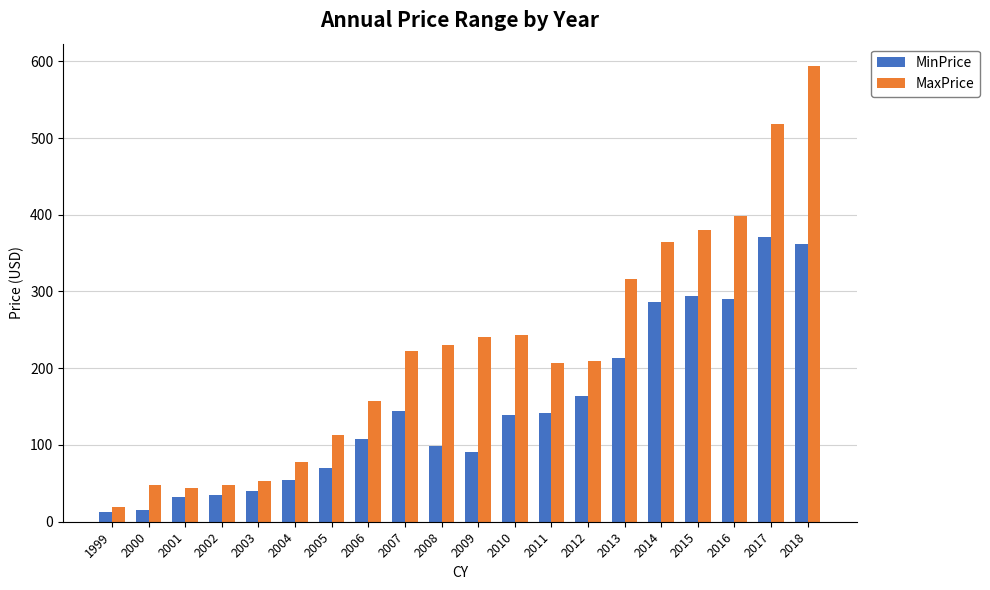

Rank the series at 2006 from lowest to highest value.

MinPrice, MaxPrice